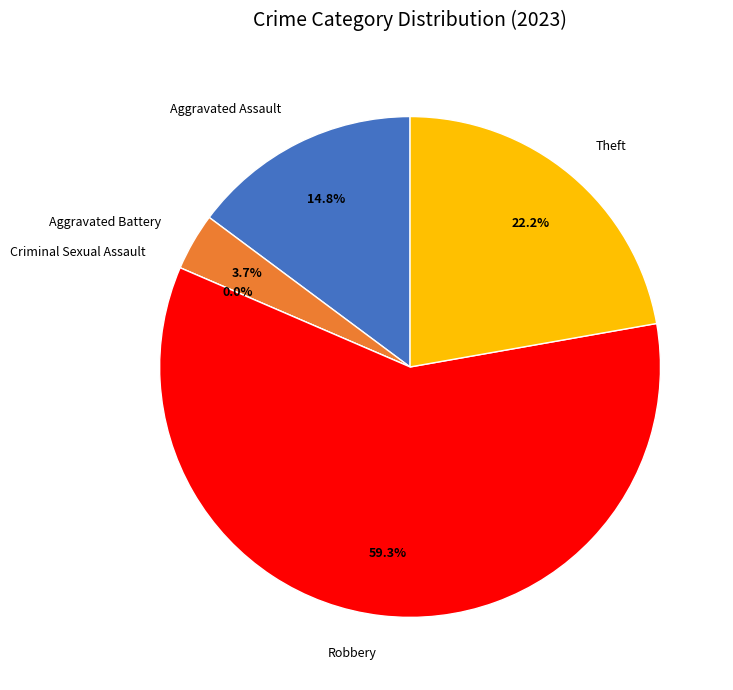

Rank the categories by value from highest to lowest.

Robbery, Theft, Aggravated Assault, Aggravated Battery, Criminal Sexual Assault